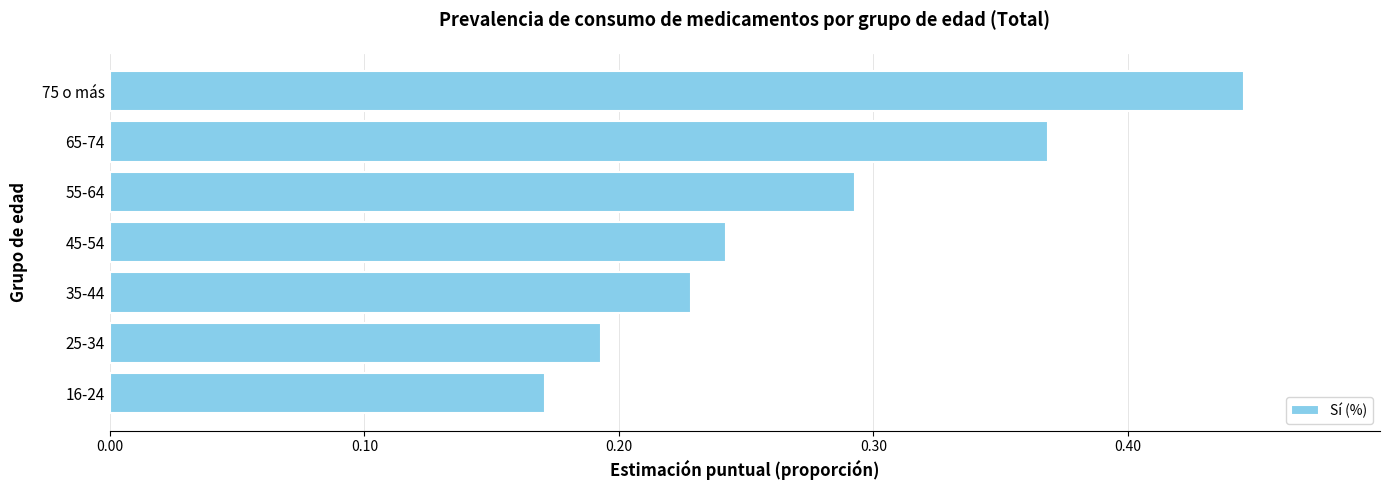

True or false: the data shows 0.1 at 45-54.

False